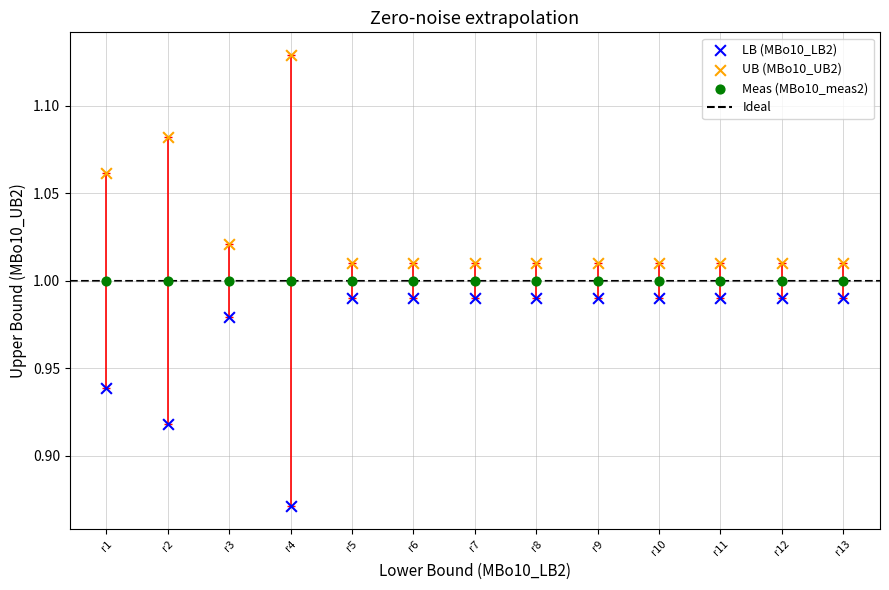

Which series reaches the minimum Y coordinate?

LB (MBo10_LB2)